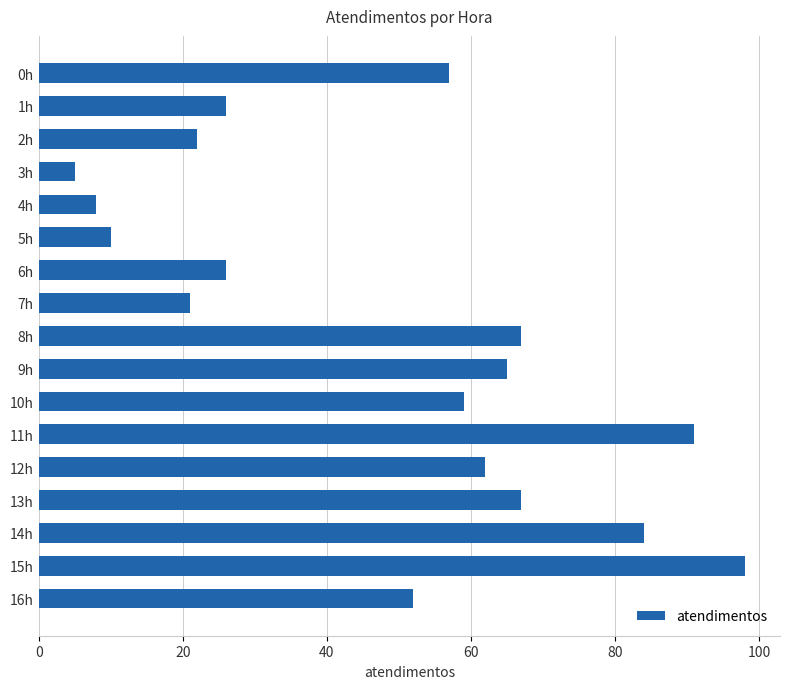

Is it true that the value at 0h is 57?

True